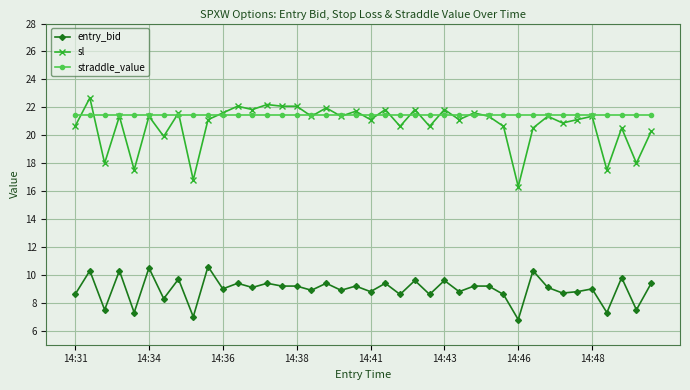

Rank the series by their maximum value, from highest to lowest.

sl, straddle_value, entry_bid